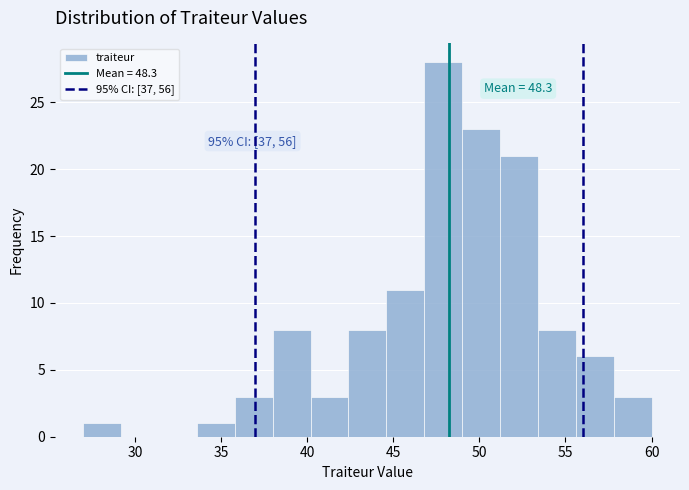

Which range on the x-axis has the tallest bar?

46.8 to 49.0